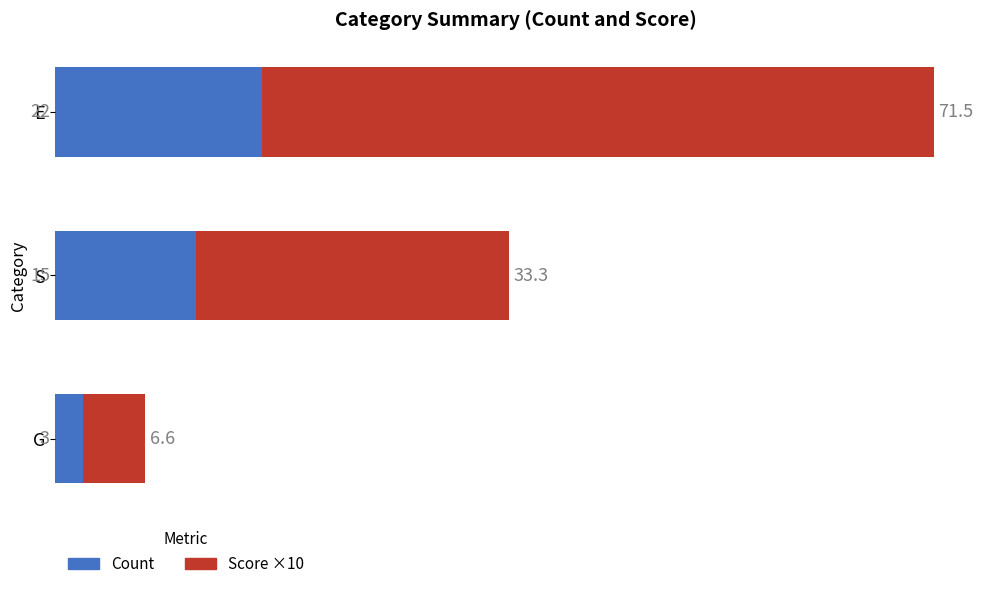

Rank the categories by Count value from lowest to highest.

G, S, E